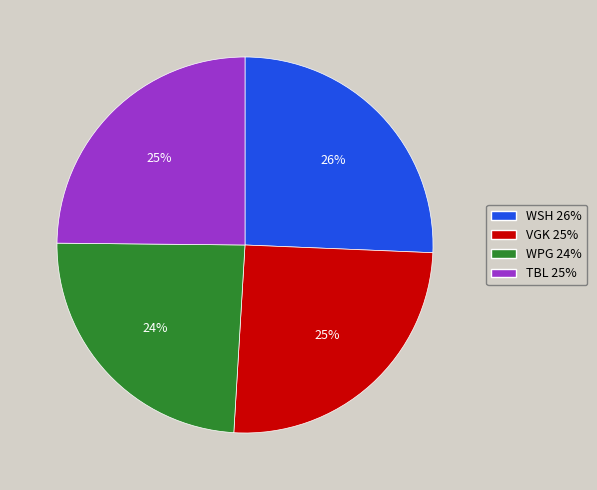

To the nearest percent, what portion does TBL represent?

25%